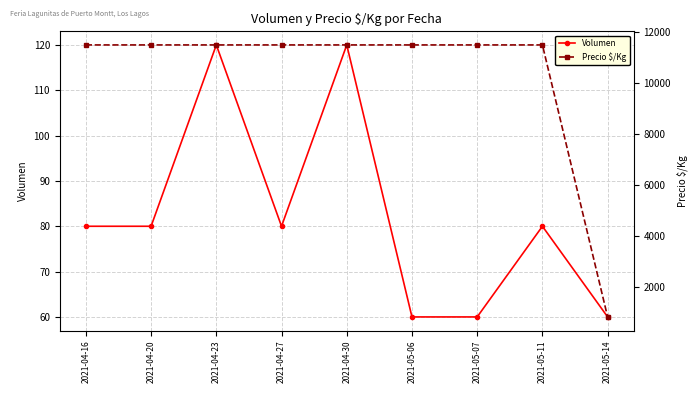

True or false: Volumen has a value of 80 at 2021-04-16.

True